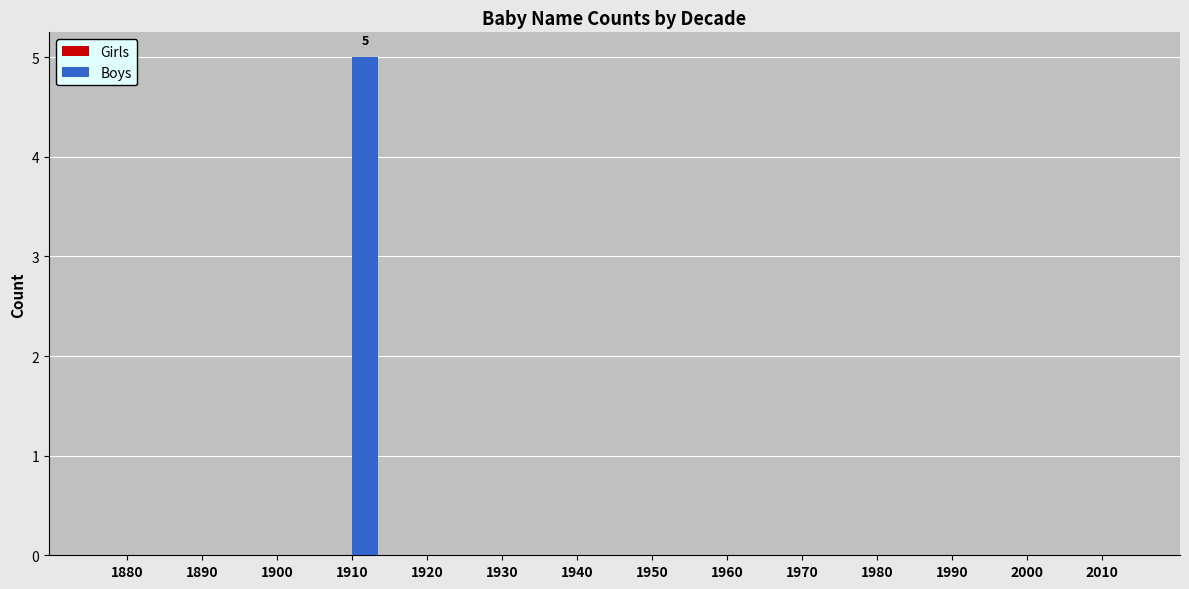

Reading left to right, transcribe all the data shown in this chart.

1880=0	1890=0	1900=0	1910=5	1920=0	1930=0	1940=0	1950=0	1960=0	1970=0	1980=0	1990=0	2000=0	2010=0